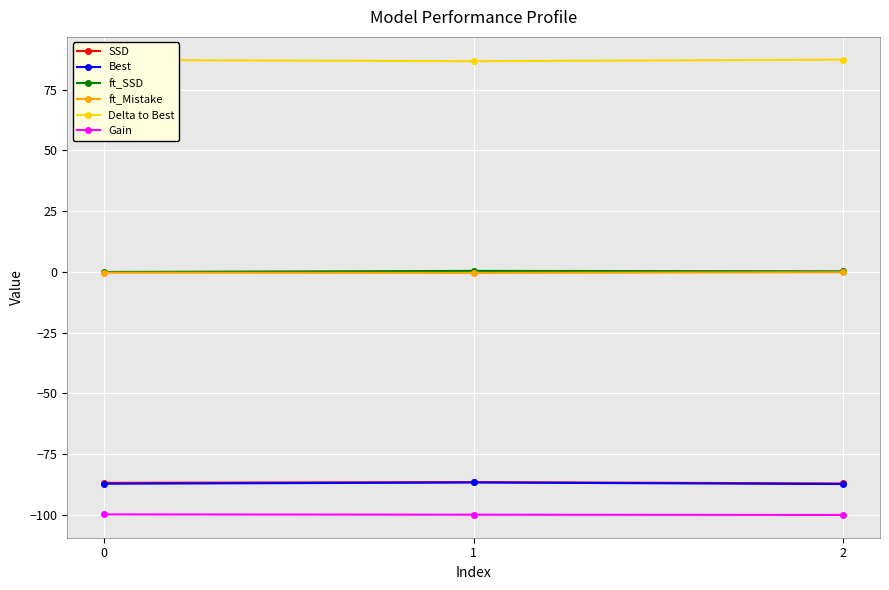

Is it true that SSD equals -86.8 at 0?

True